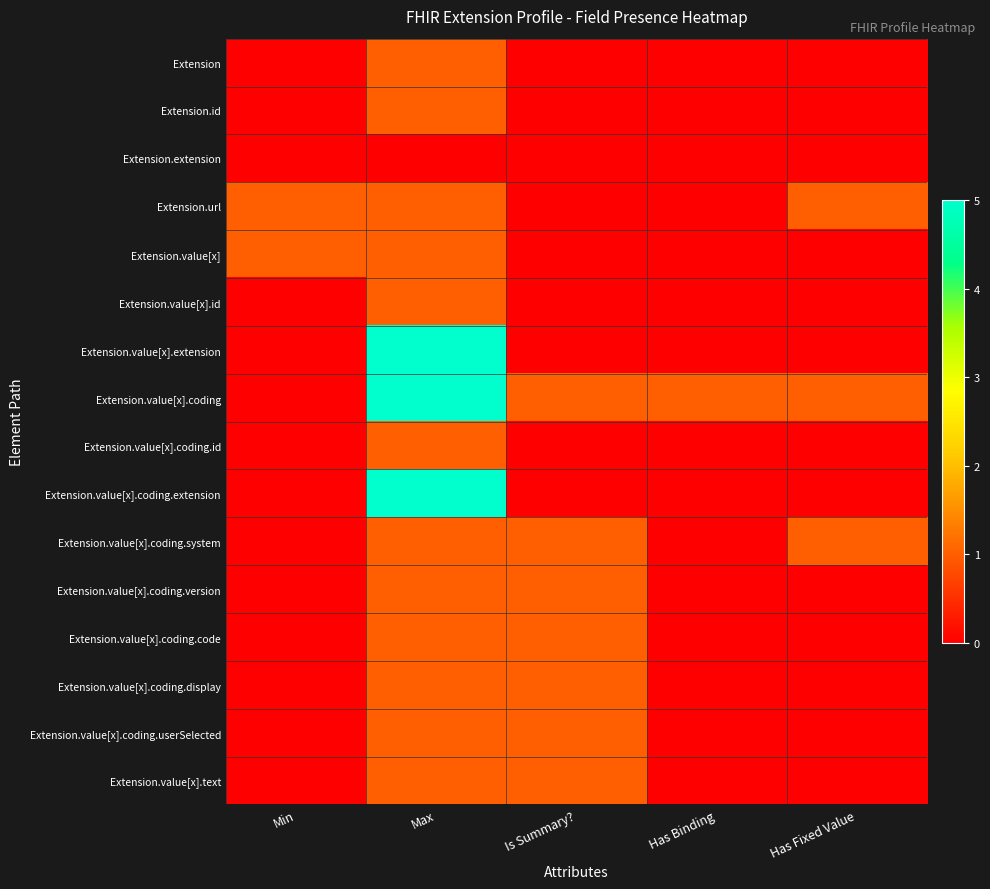

Rank the series at Has Binding from highest to lowest value.

Extension.value[x].coding, Extension, Extension.id, Extension.extension, Extension.url, Extension.value[x], Extension.value[x].id, Extension.value[x].extension, Extension.value[x].coding.id, Extension.value[x].coding.extension, Extension.value[x].coding.system, Extension.value[x].coding.version, Extension.value[x].coding.code, Extension.value[x].coding.display, Extension.value[x].coding.userSelected, Extension.value[x].text